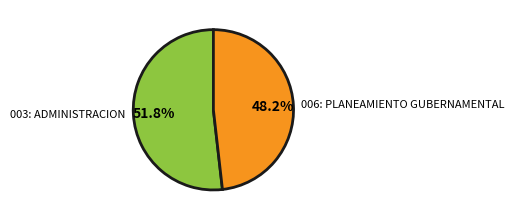

What is the largest slice in the pie chart?

003: ADMINISTRACION